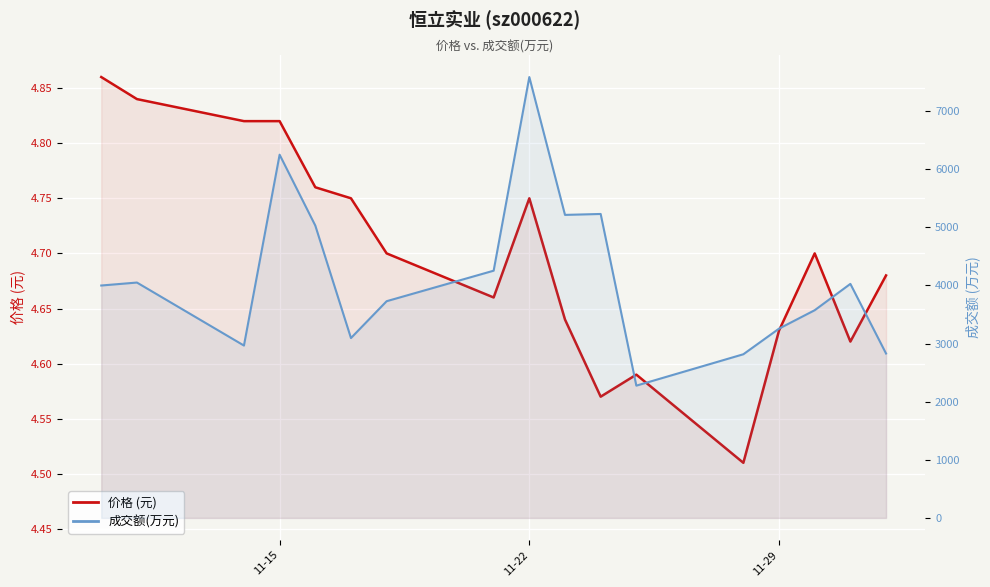

What is the difference between the maximum and minimum values in the 价格 (元) series?

0.4